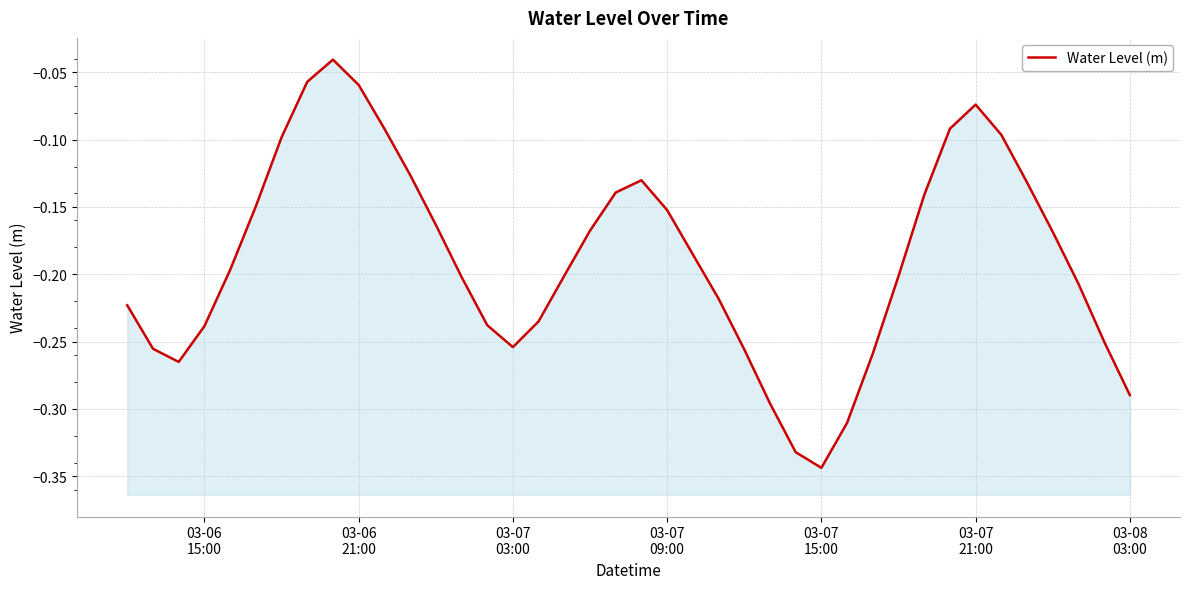

What position from the left is 03-08 03:00?

40